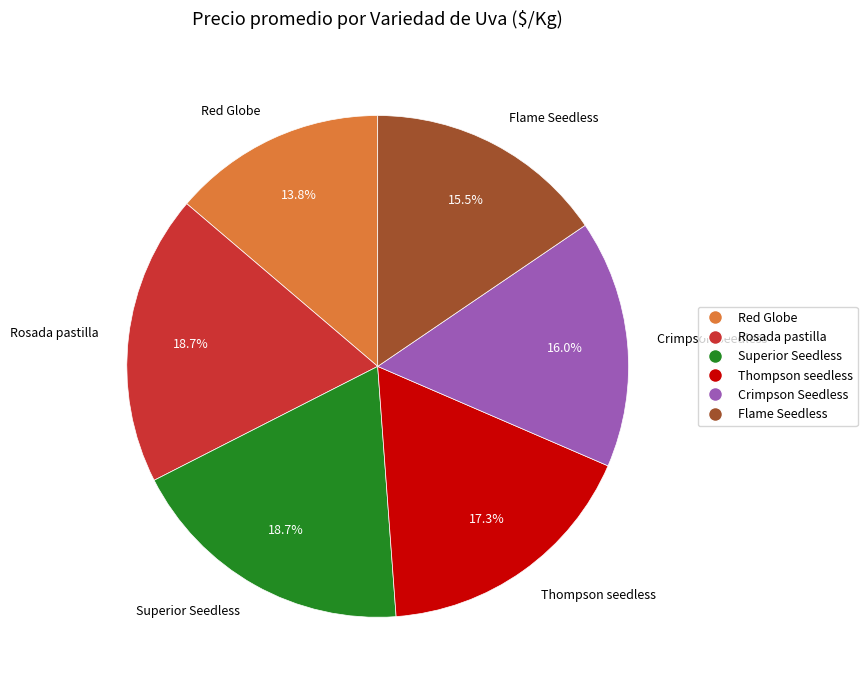

Approximately how many times larger is the value at Thompson seedless compared to Flame Seedless?

1.1